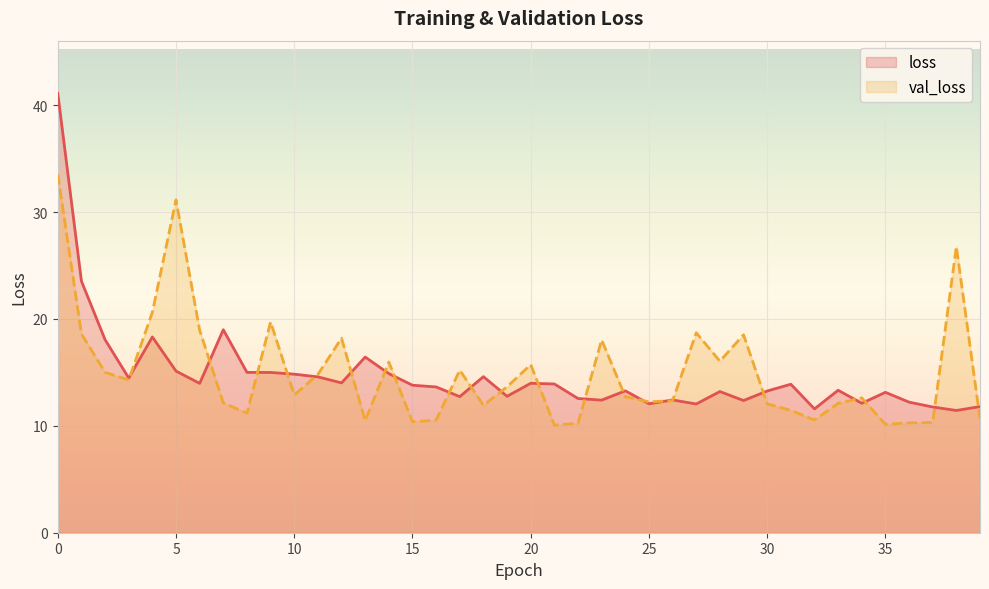

List the series in order of their peak value, lowest first.

val_loss, loss